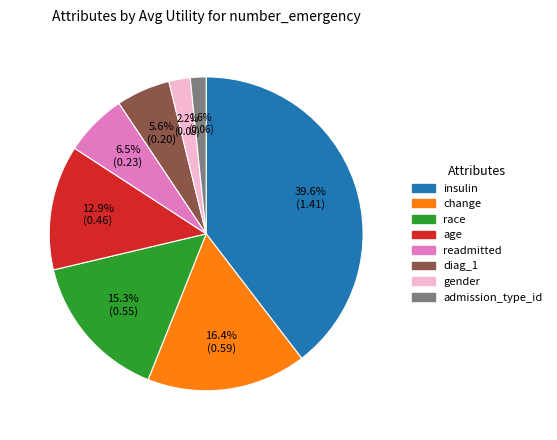

Which slice is the largest?

insulin